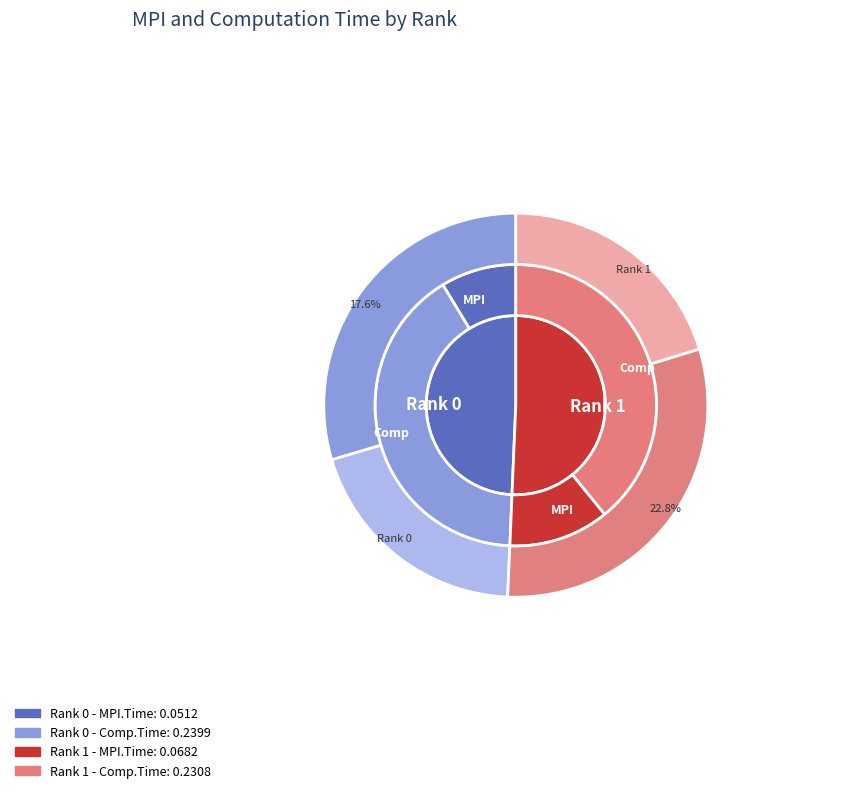

True or false: Rank 0 accounts for 56% of the total.

False